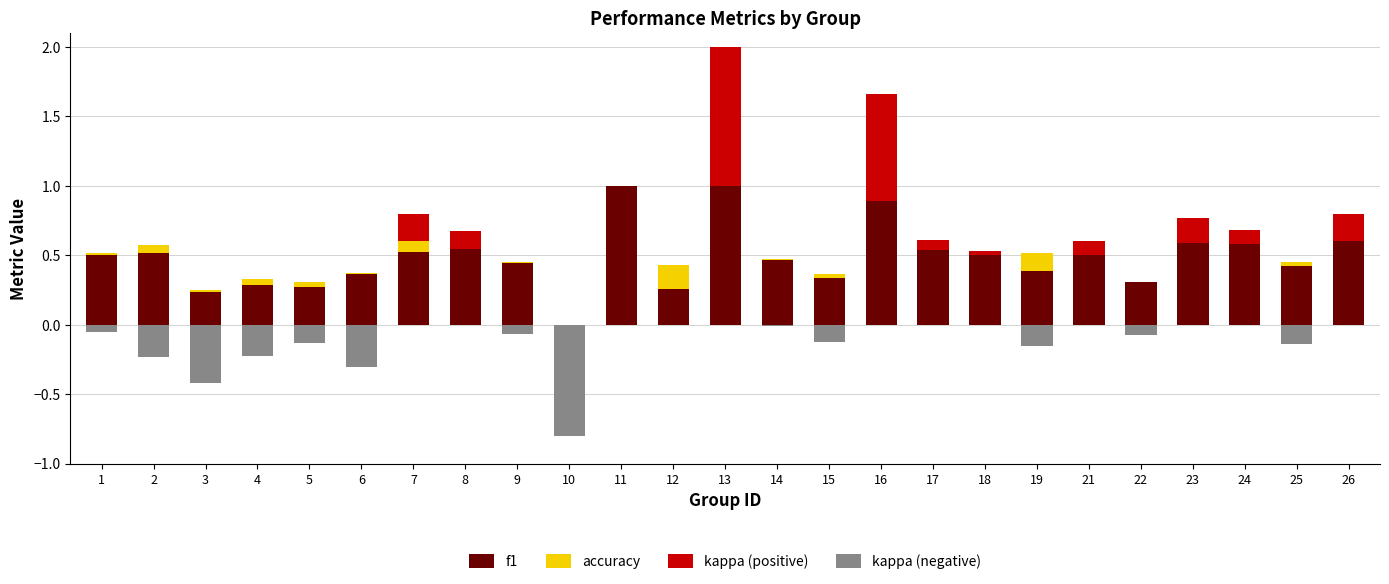

Is the value of kappa (pos) at 24 greater than the value of kappa (neg) at 7?

Yes